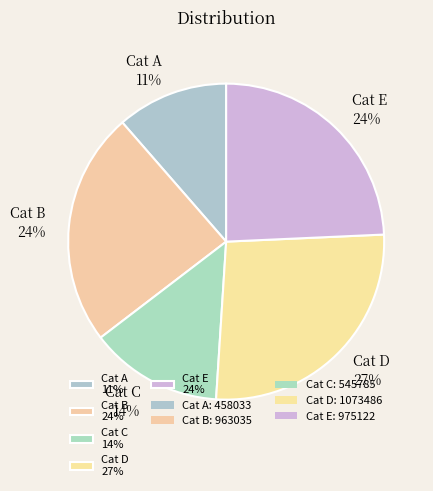

What percentage is the Cat E 24% slice, to the nearest percent?

24%